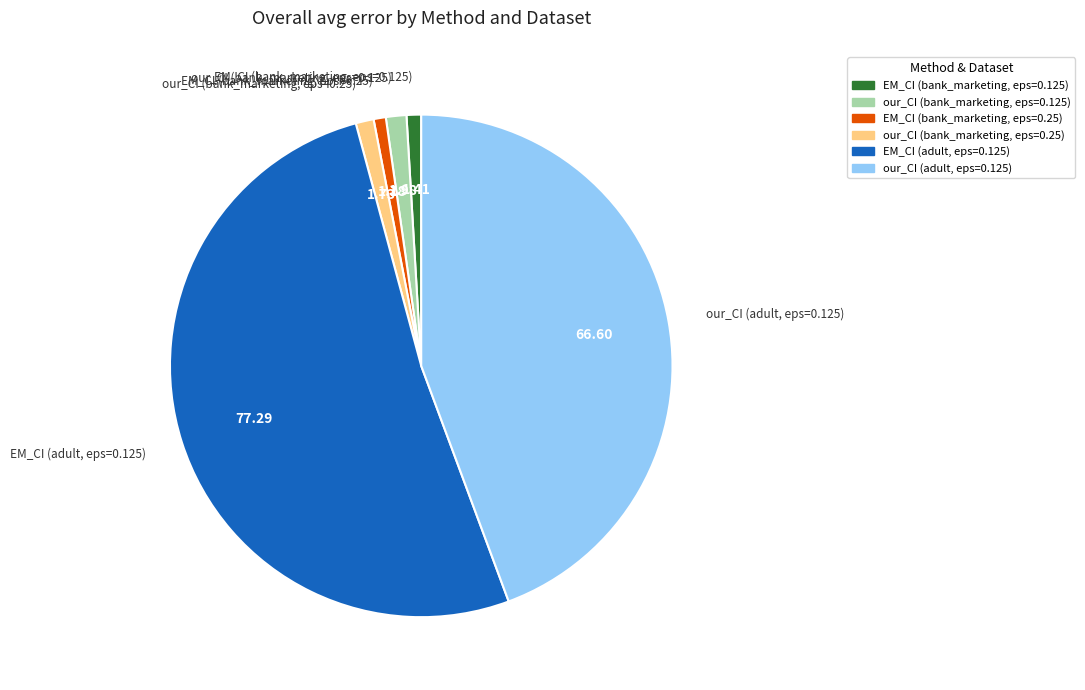

How many segments does this pie chart have?

6